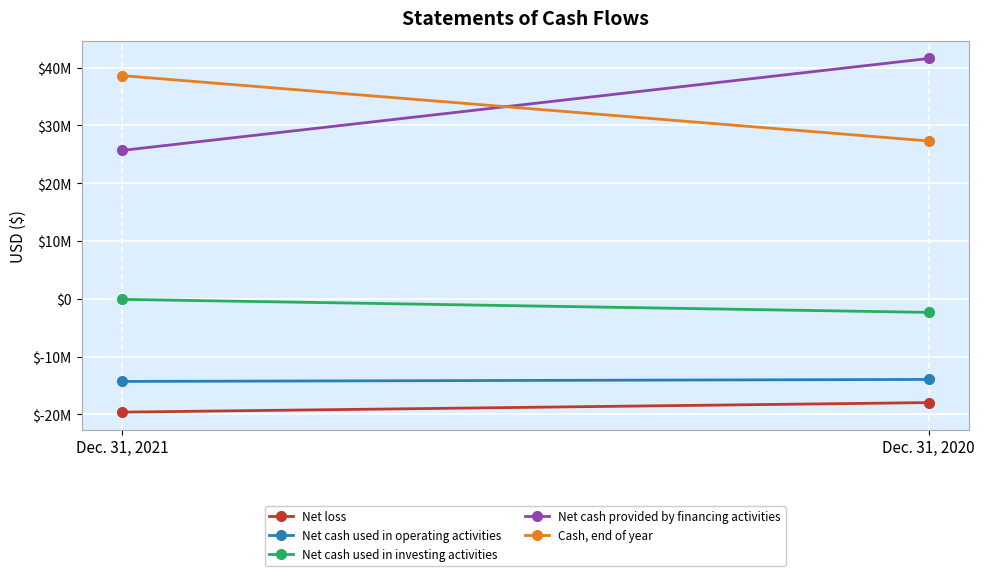

What is the sum of all Cash, end of year values?

65948561